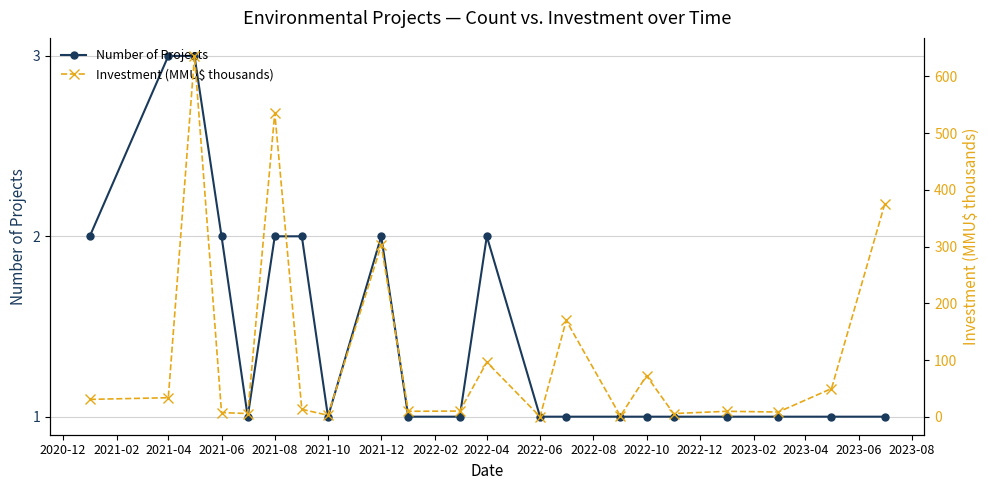

True or false: Number of Projects has more than 0 points higher than both neighbors.

True